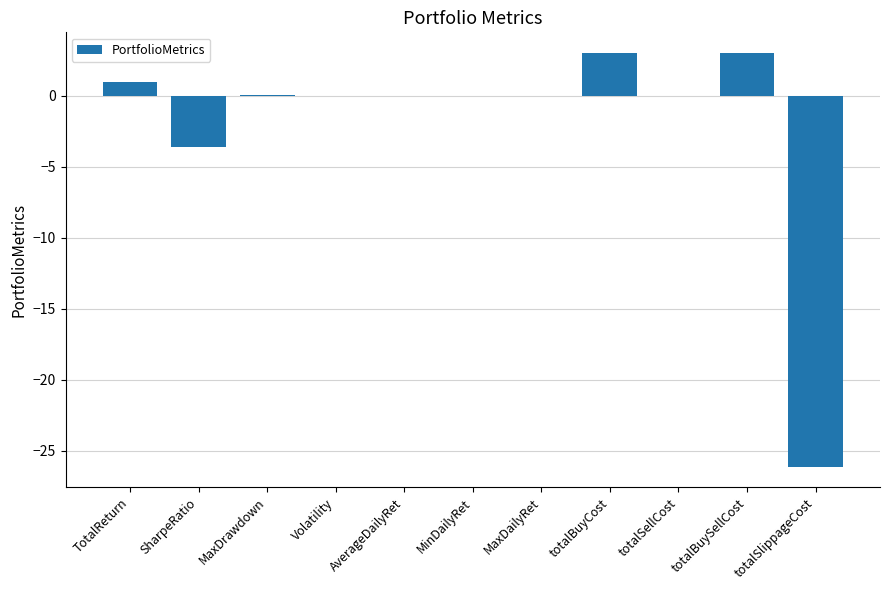

The chart shows a value of 0.0 at totalSellCost. True or false?

True